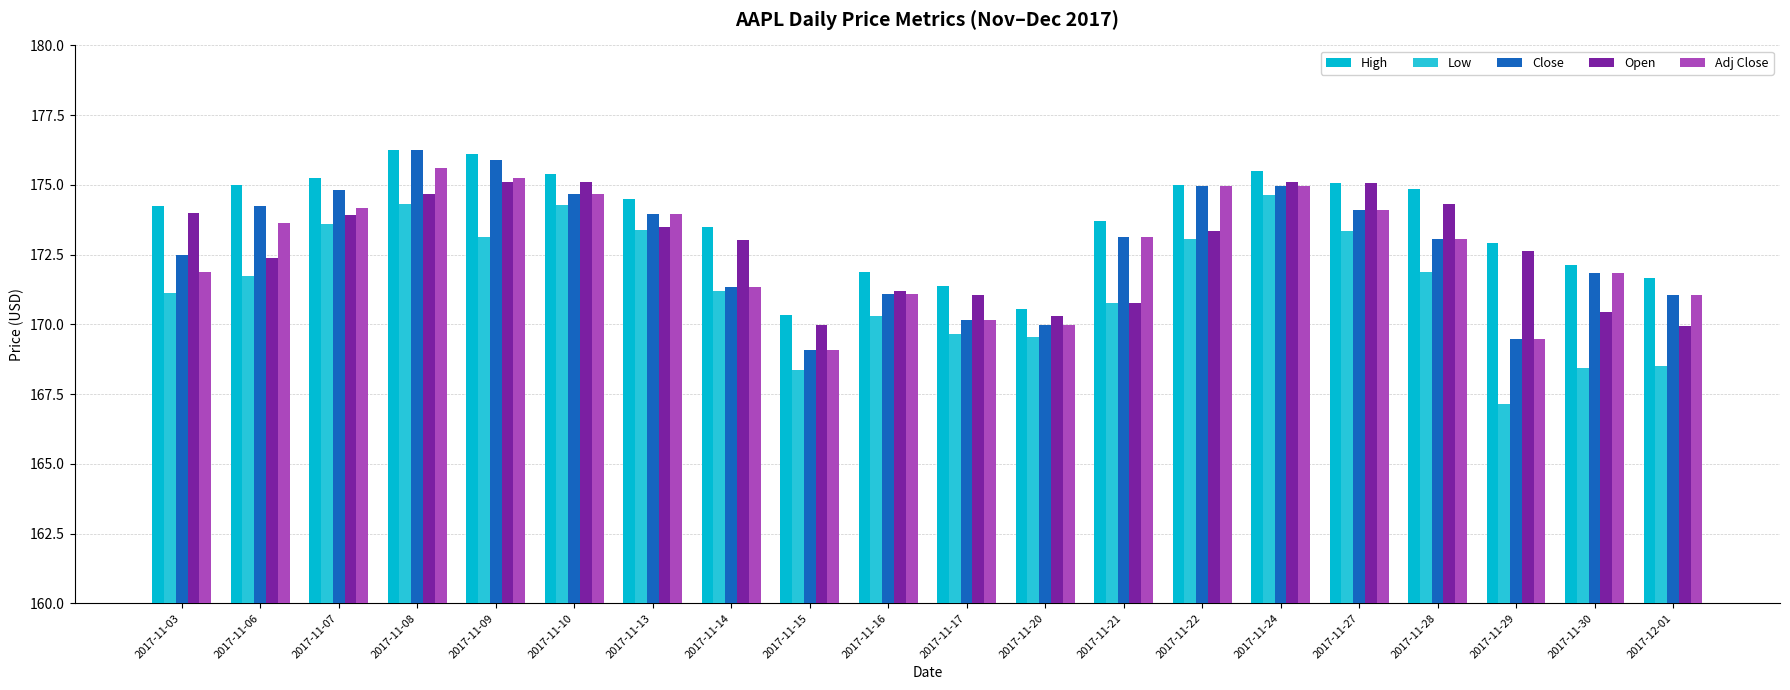

How many groups of bars are there?

20